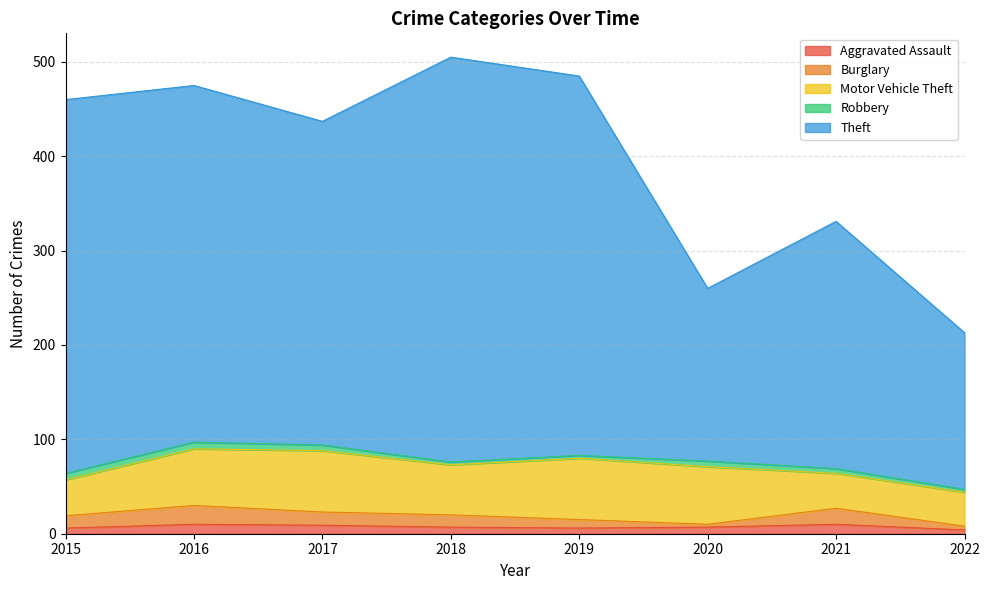

What are all the series names shown in the legend?

Aggravated Assault, Burglary, Motor Vehicle Theft, Robbery, Theft